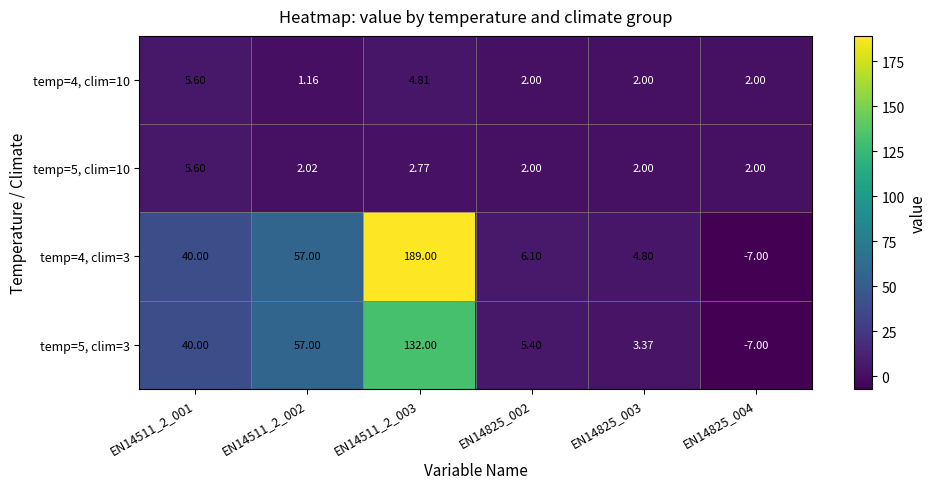

How many values in the temp=5, clim=10 series exceed 2?

3